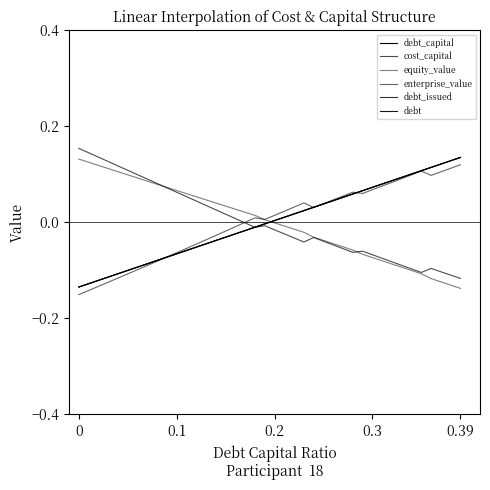

Count the number of categories in the chart.

40